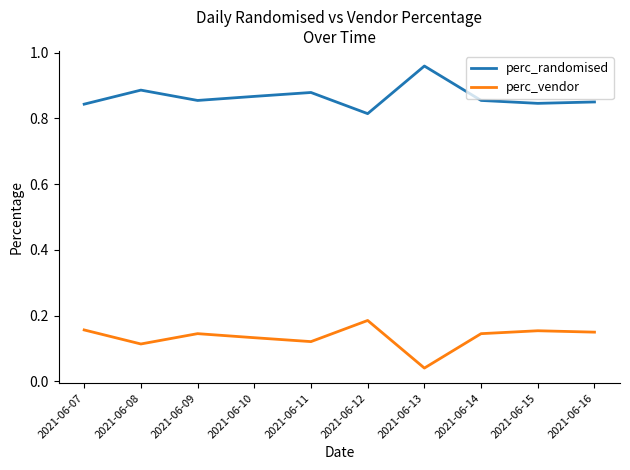

List the series in order of their peak value, highest first.

perc_randomised, perc_vendor